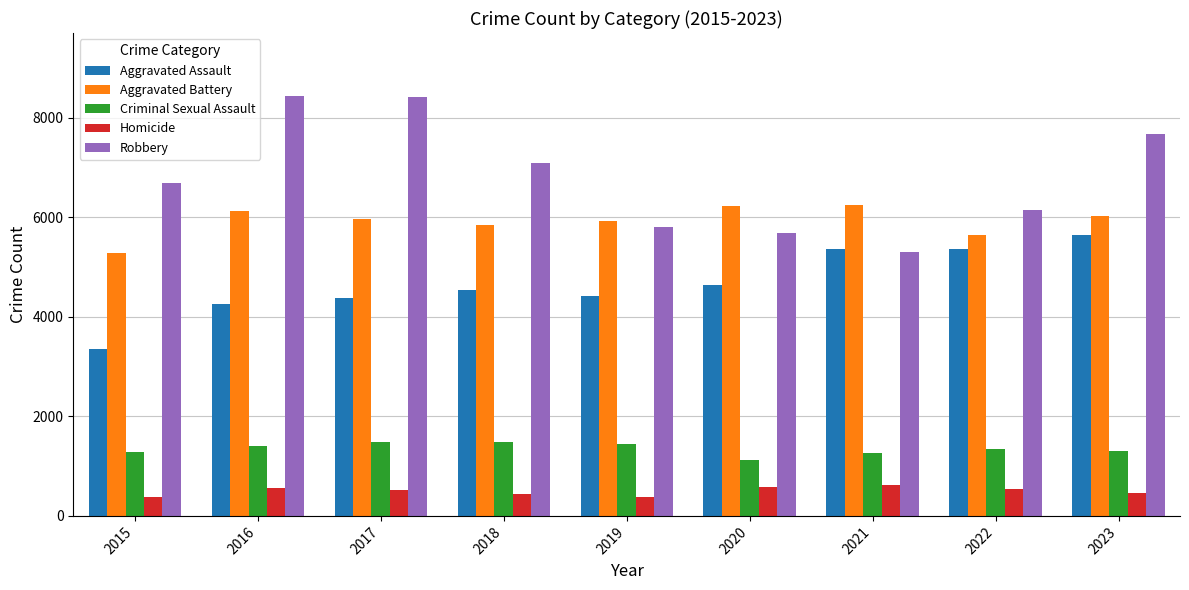

How many bars are there in total?

45